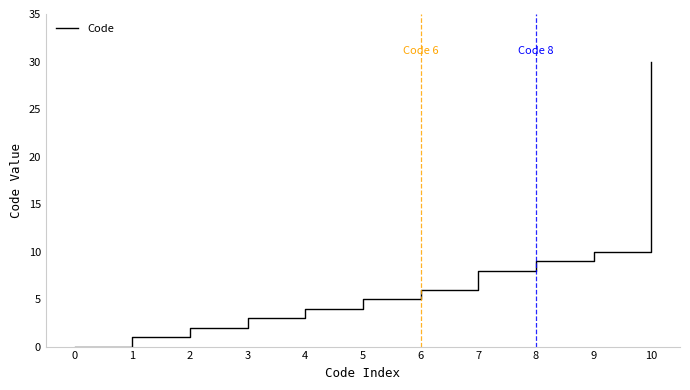

Rank the categories by value from highest to lowest.

10, 9, 8, 7, 6, 5, 4, 3, 2, 1, 0